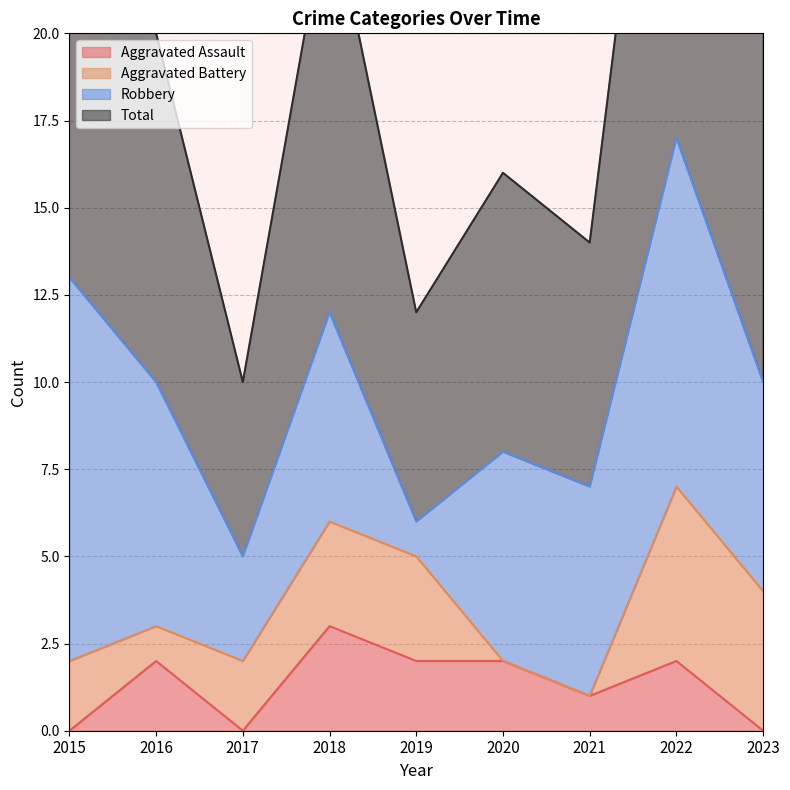

Which label corresponds to the largest value in the chart?

2022